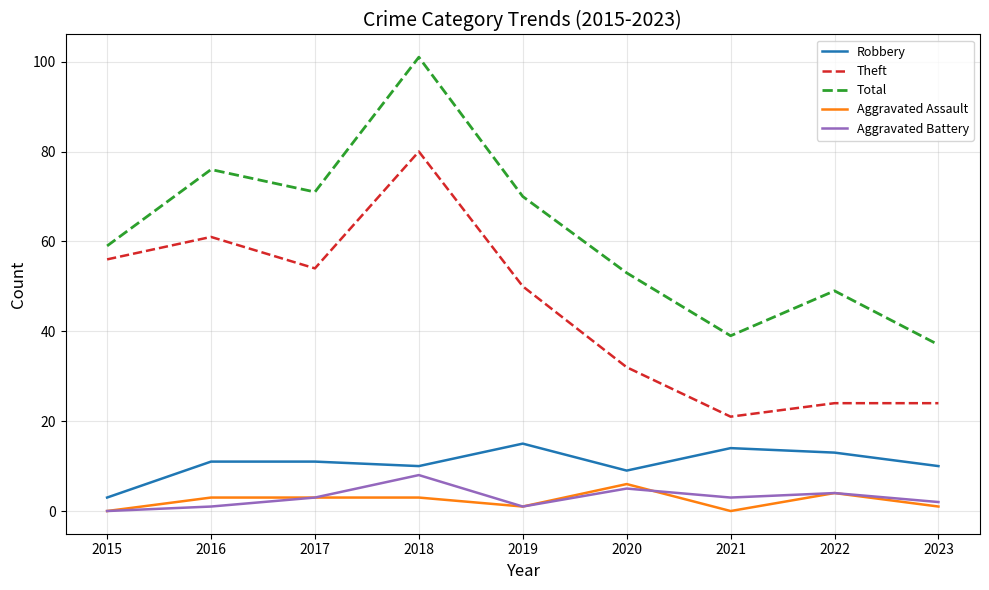

Which series has the widest spread of values?

Total